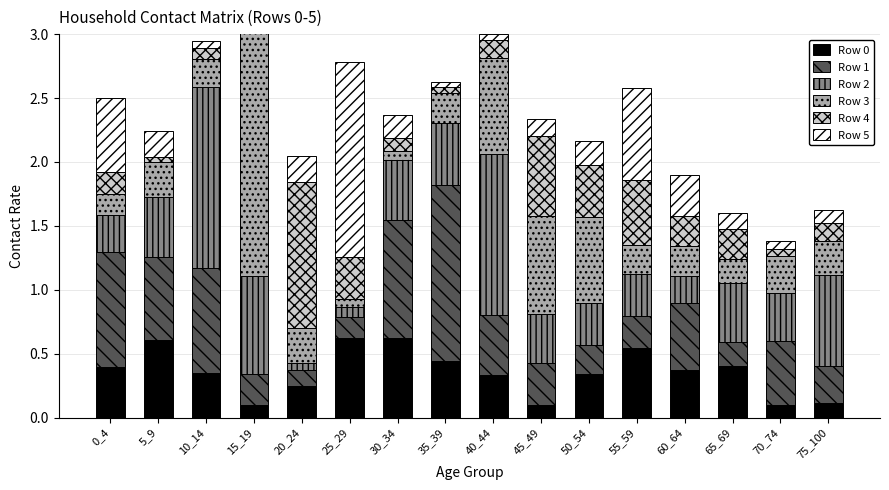

How many bars are there in total?

96